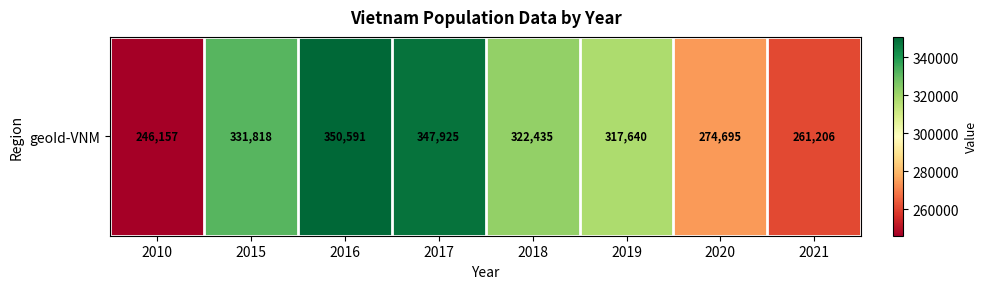

How many values are below 322435?

4